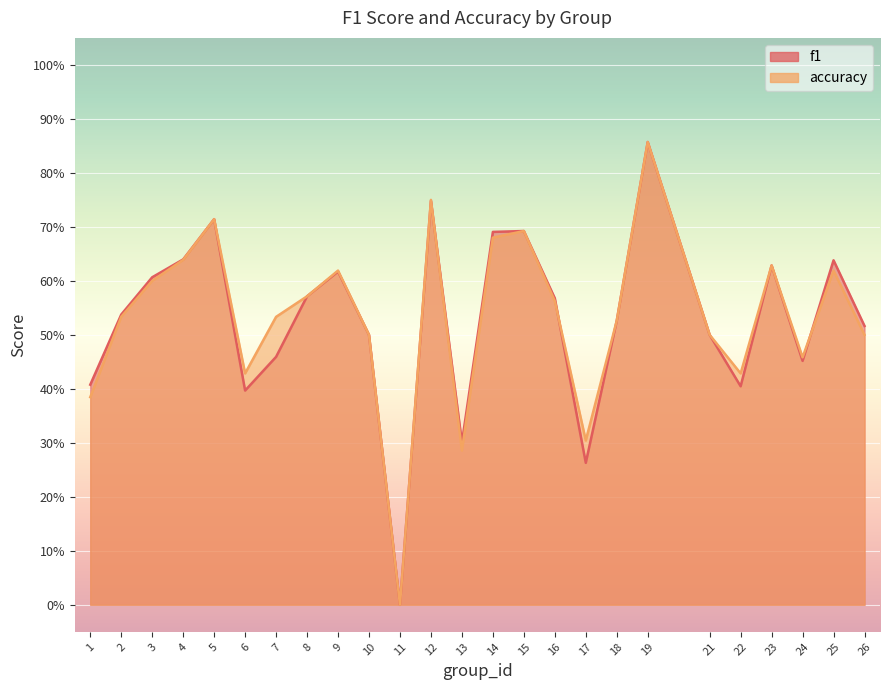

What is the difference between the maximum and minimum values in the f1 series?

0.9